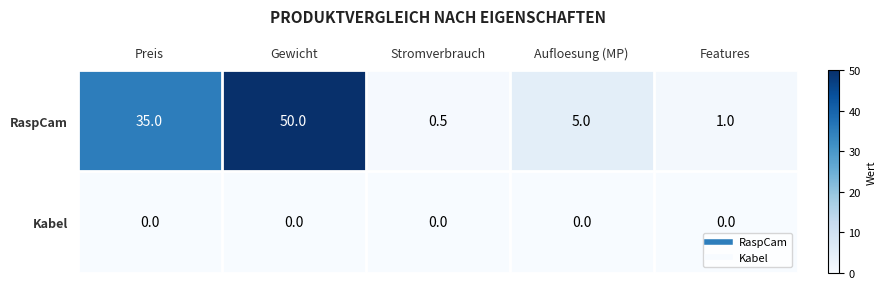

Reading left to right, transcribe all the data shown in this chart.

RaspCam: 35.0	50.0	0.5	5.0	1.0
Kabel: 0.0	0.0	0.0	0.0	0.0